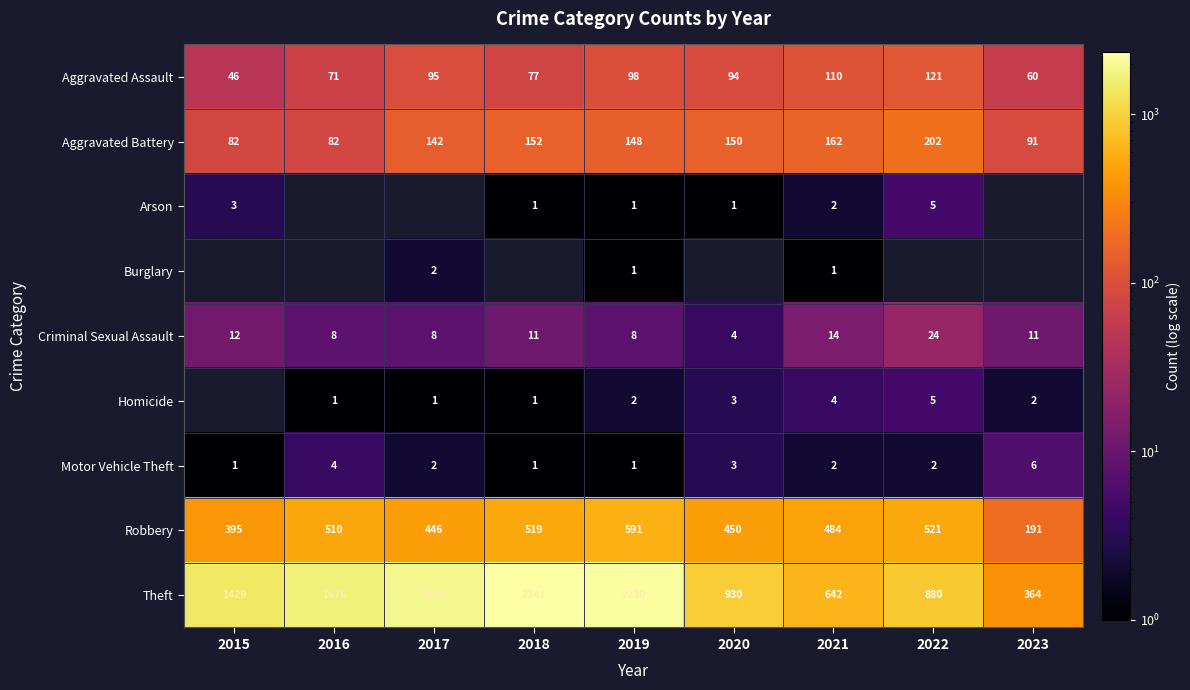

Which has a higher value, 2020 or 2017?

2017